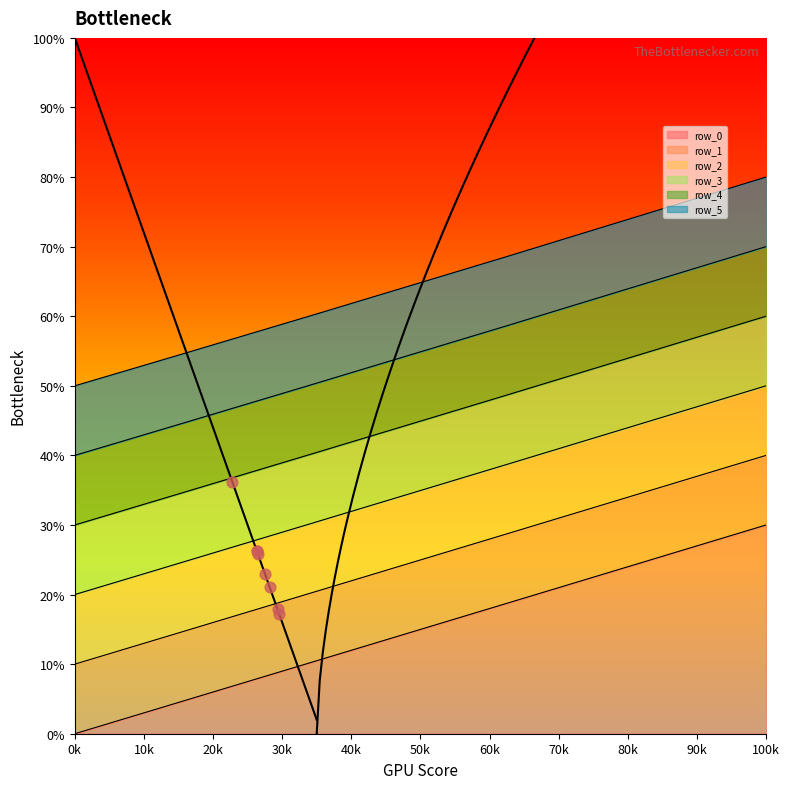

Which series has the largest Y range (max minus min)?

row_1